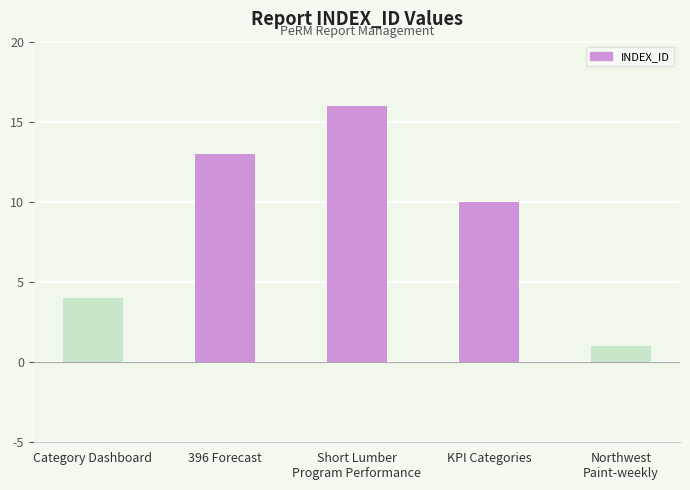

List the labels in order of value, largest first.

Short Lumber
Program Performance, 396 Forecast, KPI Categories, Category Dashboard, Northwest
Paint-weekly